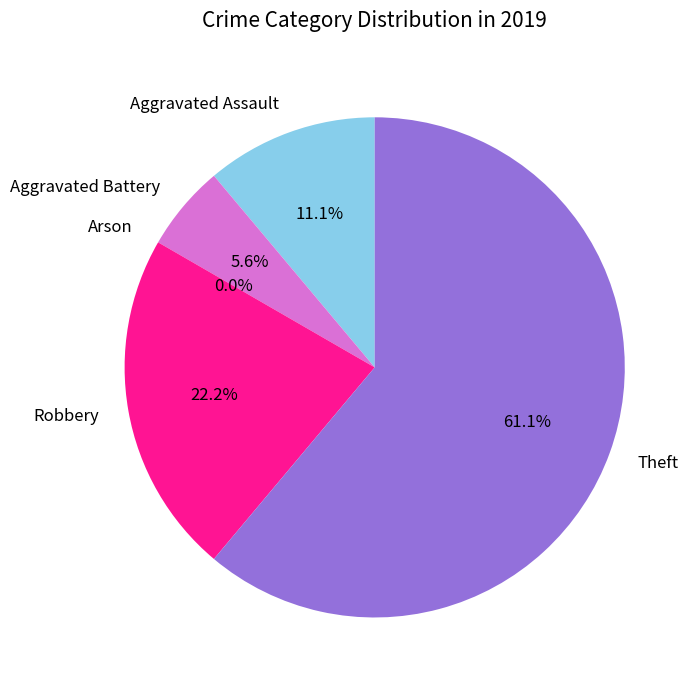

The Aggravated Battery slice represents 6% of the pie. True or false?

True